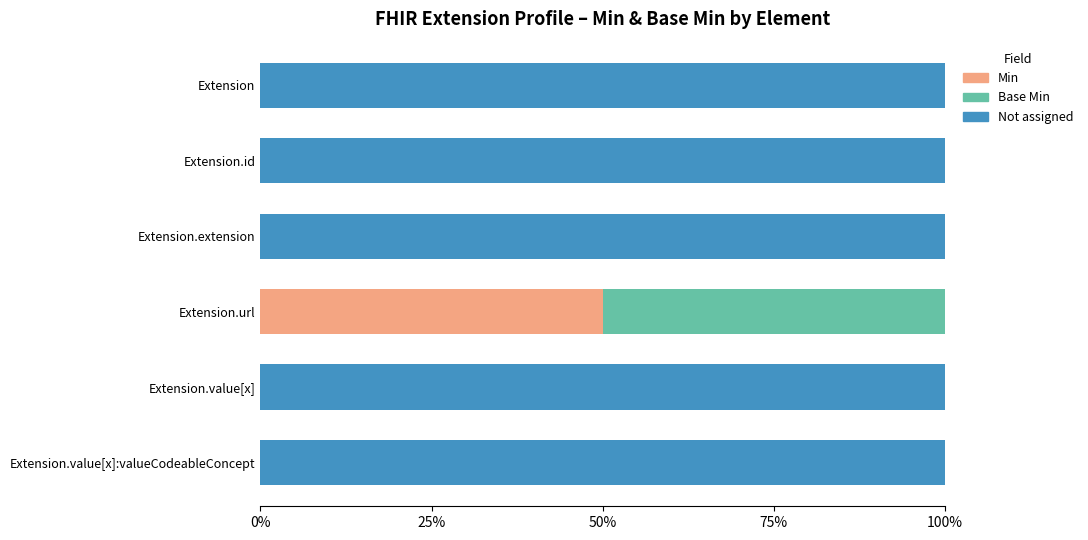

The Min series shows 0 at Extension.value[x]:valueCodeableConcept. True or false?

True